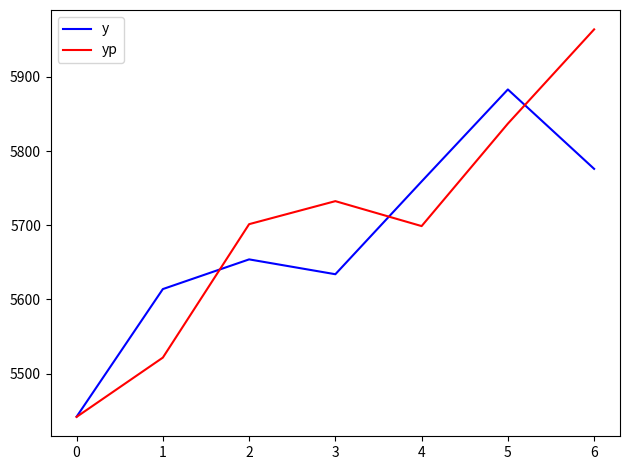

What is the total value across all series at 1?

11135.6